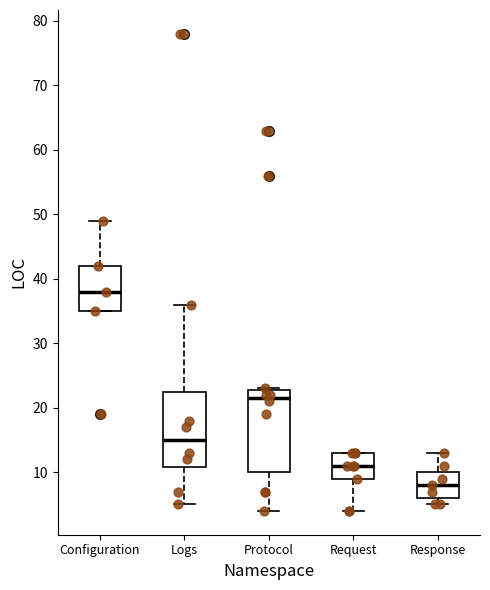

Where is the lower edge of the box for Configuration on the y-axis? The values are not printed on the chart, so give them approximately, as read against the axis.

35